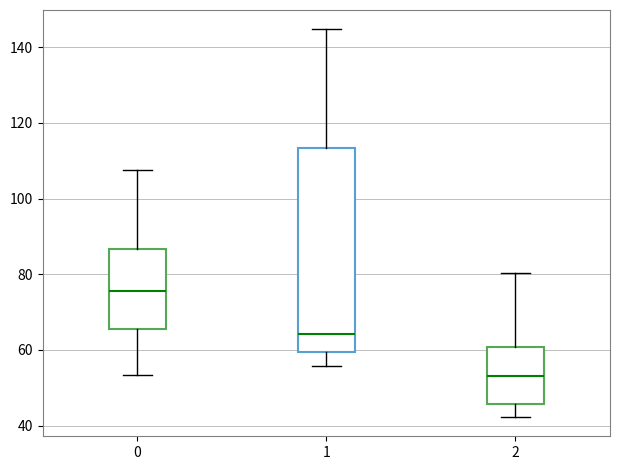

Reading left to right, read every box against the y-axis: the position of its median line, the range the box covers, and the ends of its whiskers. The values are not printed on the chart, so give them approximately, as read against the axis.

0: median 76, box 66 to 86, whiskers 54 to 108
1: median 64, box 60 to 114, whiskers 56 to 144
2: median 54, box 46 to 60, whiskers 42 to 80